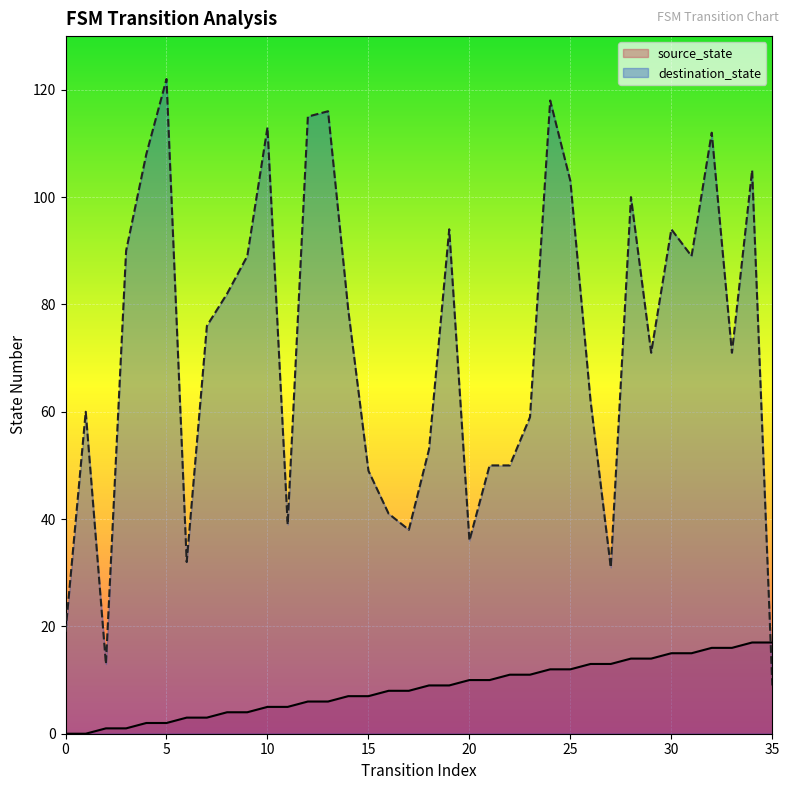

At which category does the chart reach its peak across all series?

5